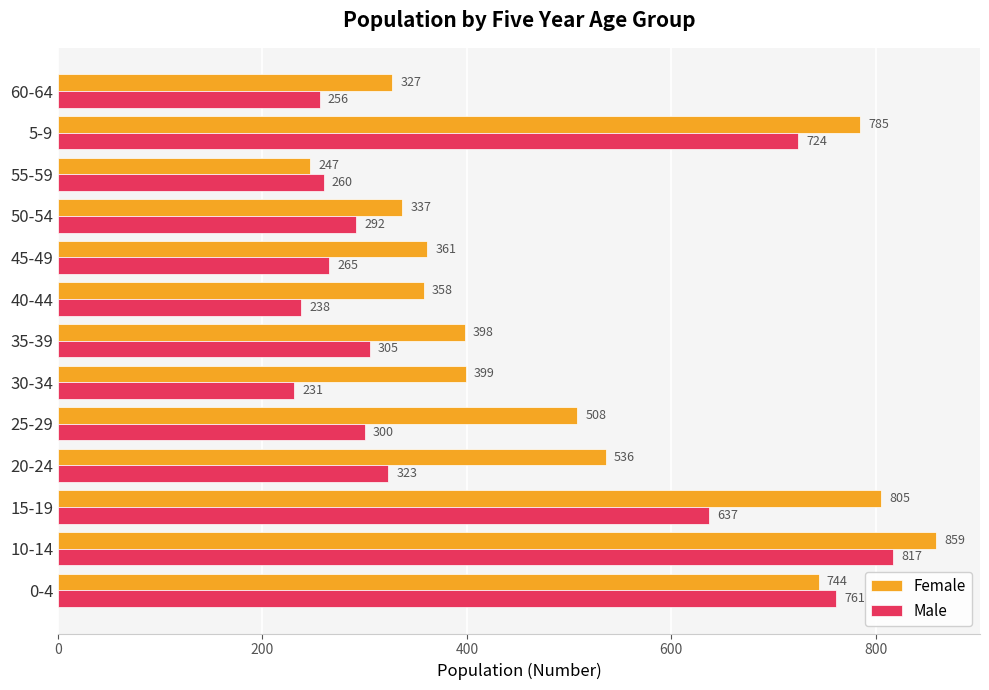

The Female series shows 247 at 55-59. True or false?

True